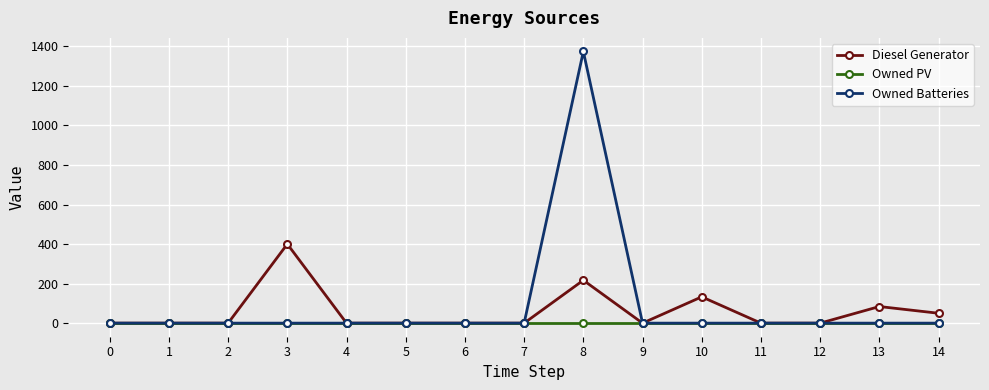

Reading right to left, what are all the values shown in this chart?

Diesel Generator: 50	84	0	0	133	0	217	0	0	0	0	400	0	0	0
Owned PV: 0	0	0	0	0	0	0	0	0	0	0	0	0	0	0
Owned Batteries: 0	0	0	0	0	0	1374	0	0	0	0	0	0	0	0